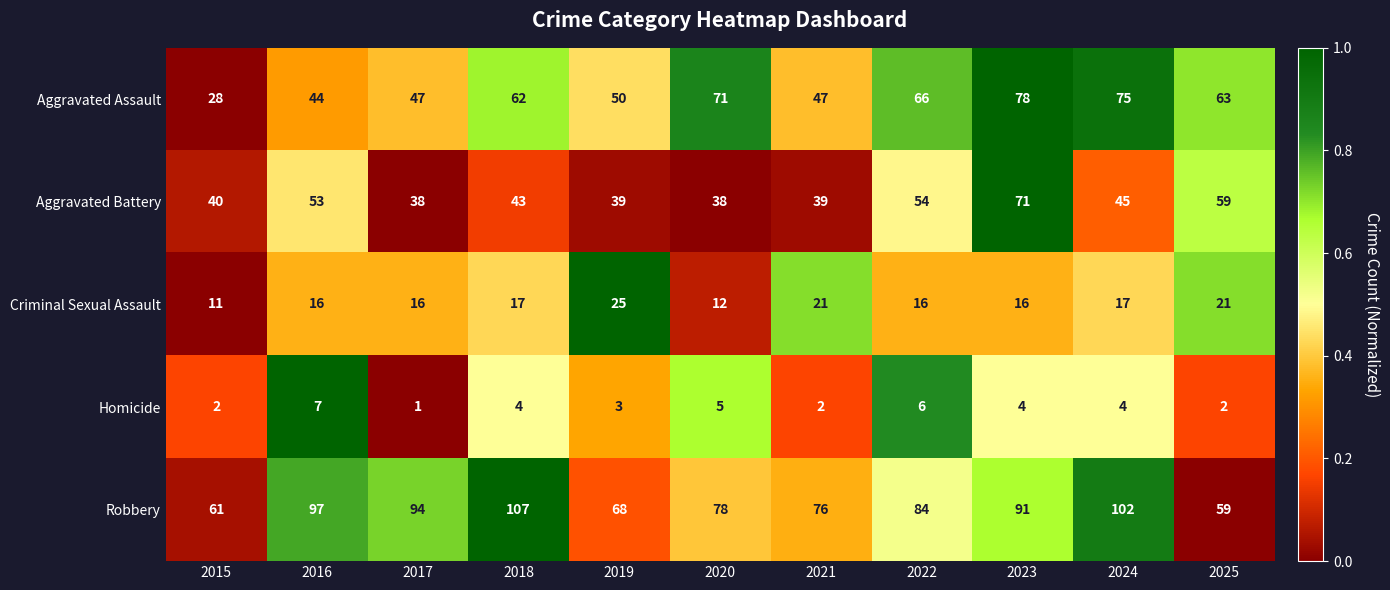

How many data points does each series have?

11